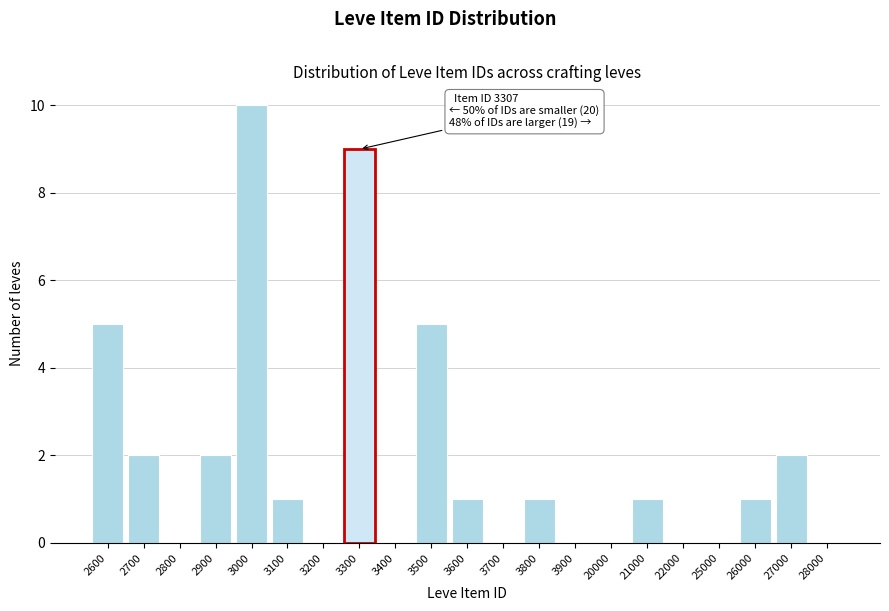

Reading right to left, what are all the values shown in this chart?

28000=0	27000=2	26000=1	25000=0	22000=0	21000=1	20000=0	3900=0	3800=1	3700=0	3600=1	3500=5	3400=0	3300=9	3200=0	3100=1	3000=10	2900=2	2800=0	2700=2	2600=5